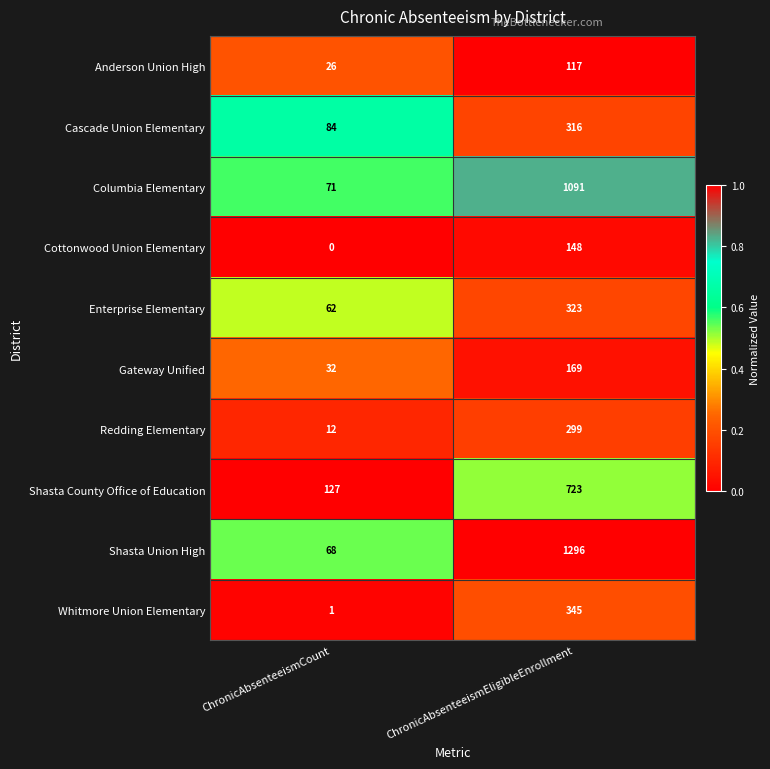

Reading left to right, extract all data points from this chart.

Anderson Union High: 26	117
Cascade Union Elementary: 84	316
Columbia Elementary: 71	1091
Cottonwood Union Elementary: 0	148
Enterprise Elementary: 62	323
Gateway Unified: 32	169
Redding Elementary: 12	299
Shasta County Office of Education: 127	723
Shasta Union High: 68	1296
Whitmore Union Elementary: 1	345